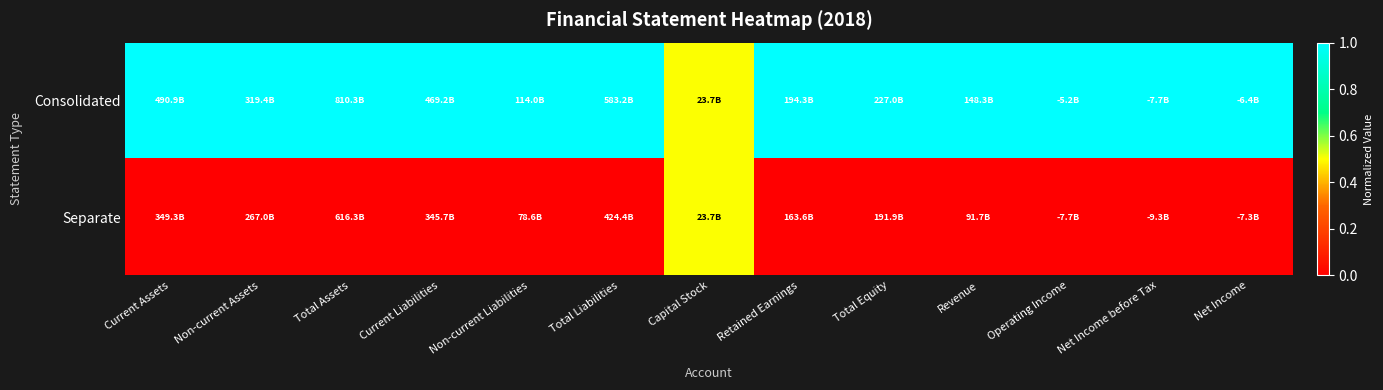

Reading left to right, transcribe all the data shown in this chart.

Consolidated: Current Assets=1.0	Non-current Assets=1.0	Total Assets=1.0	Current Liabilities=1.0	Non-current Liabilities=1.0	Total Liabilities=1.0	Capital Stock=0.5	Retained Earnings=1.0	Total Equity=1.0	Revenue=1.0	Operating Income=1.0	Net Income before Tax=1.0	Net Income=1.0
Separate: Current Assets=0.0	Non-current Assets=0.0	Total Assets=0.0	Current Liabilities=0.0	Non-current Liabilities=0.0	Total Liabilities=0.0	Capital Stock=0.5	Retained Earnings=0.0	Total Equity=0.0	Revenue=0.0	Operating Income=0.0	Net Income before Tax=0.0	Net Income=0.0